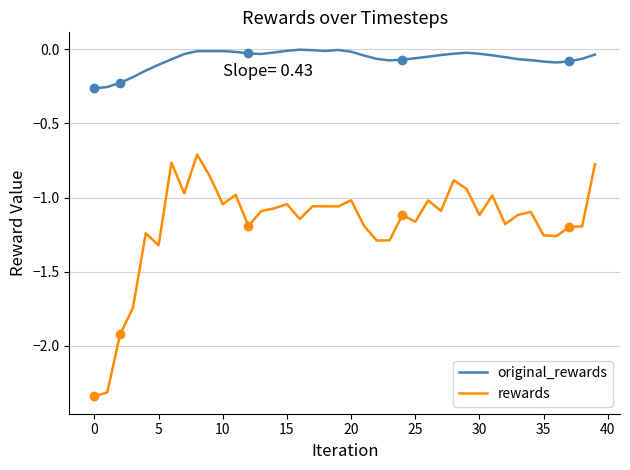

True or false: rewards and original_rewards cross at least once.

False